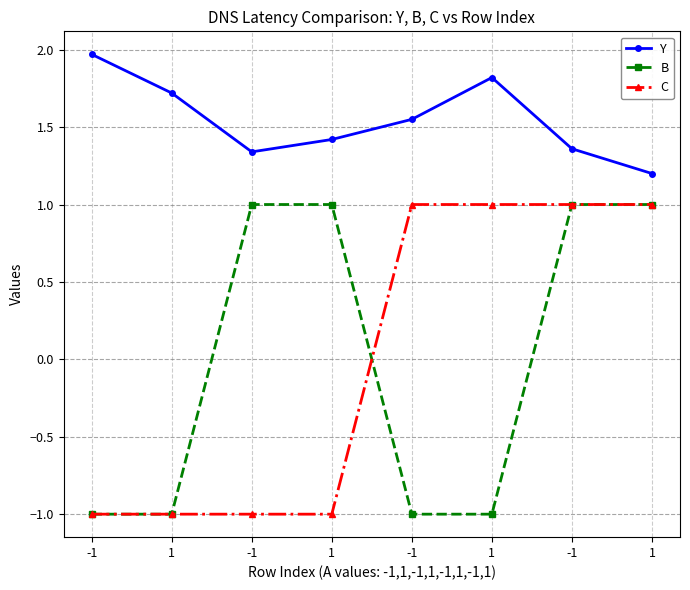

How many values in C are below zero?

4